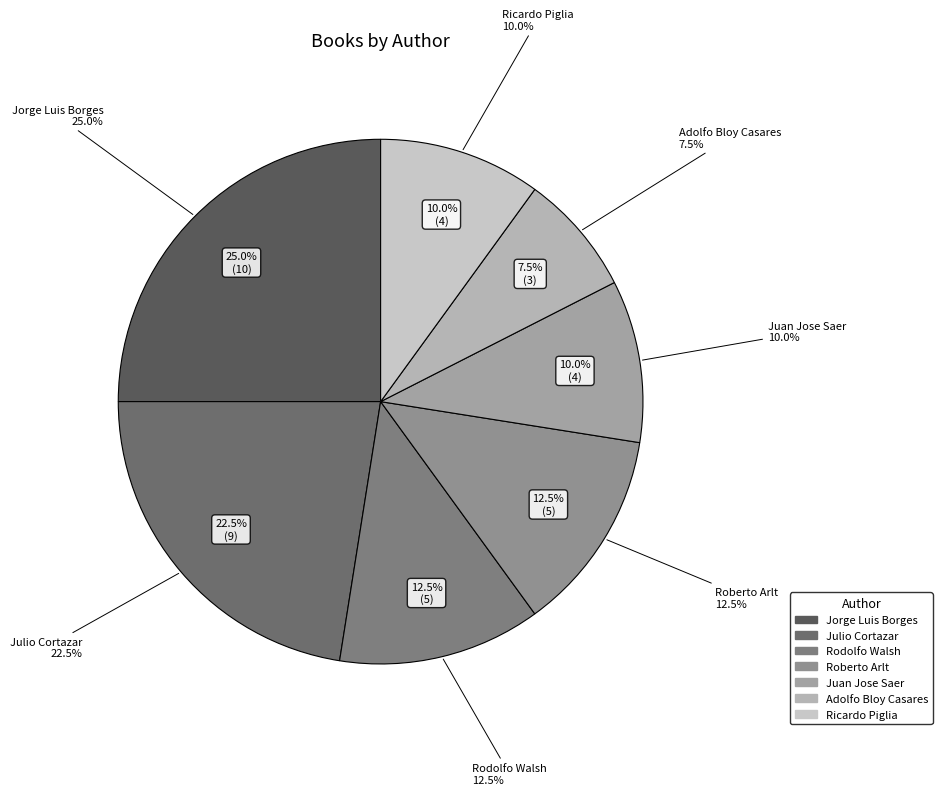

The Rodolfo Walsh slice represents 12% of the pie. True or false?

True